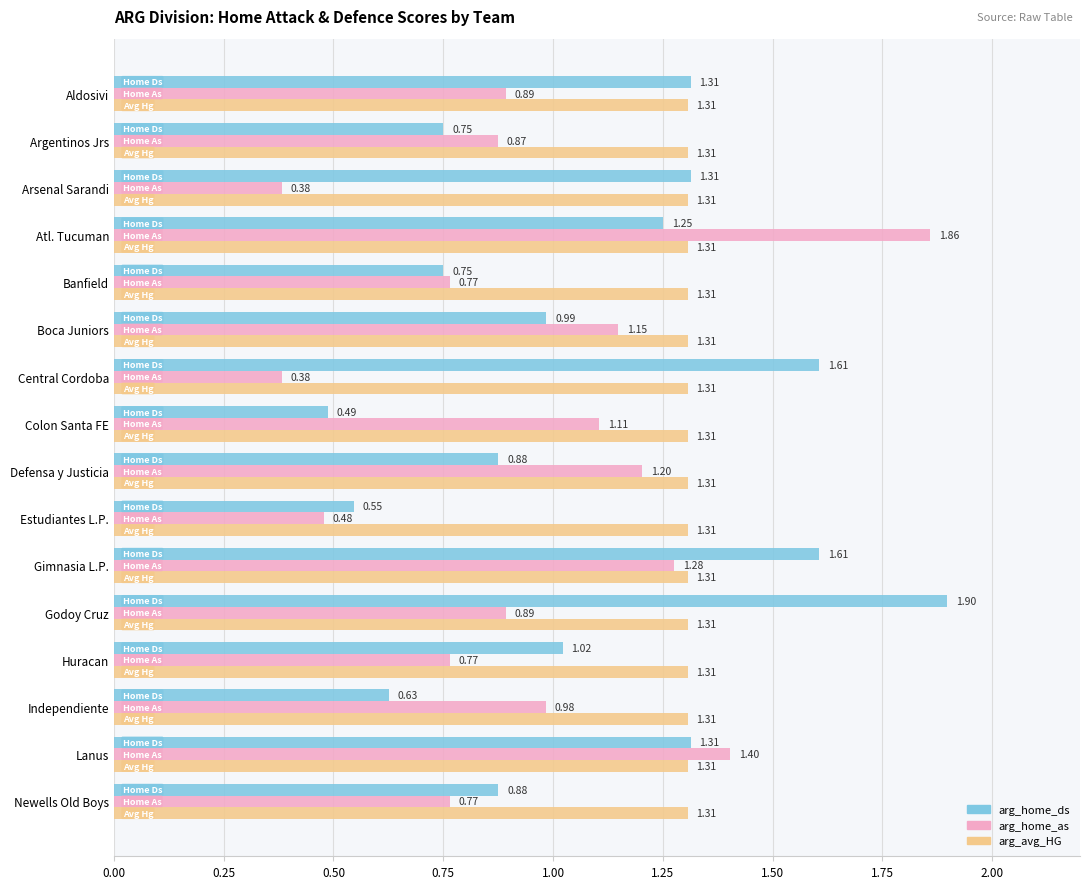

Count the number of categories in the chart.

16